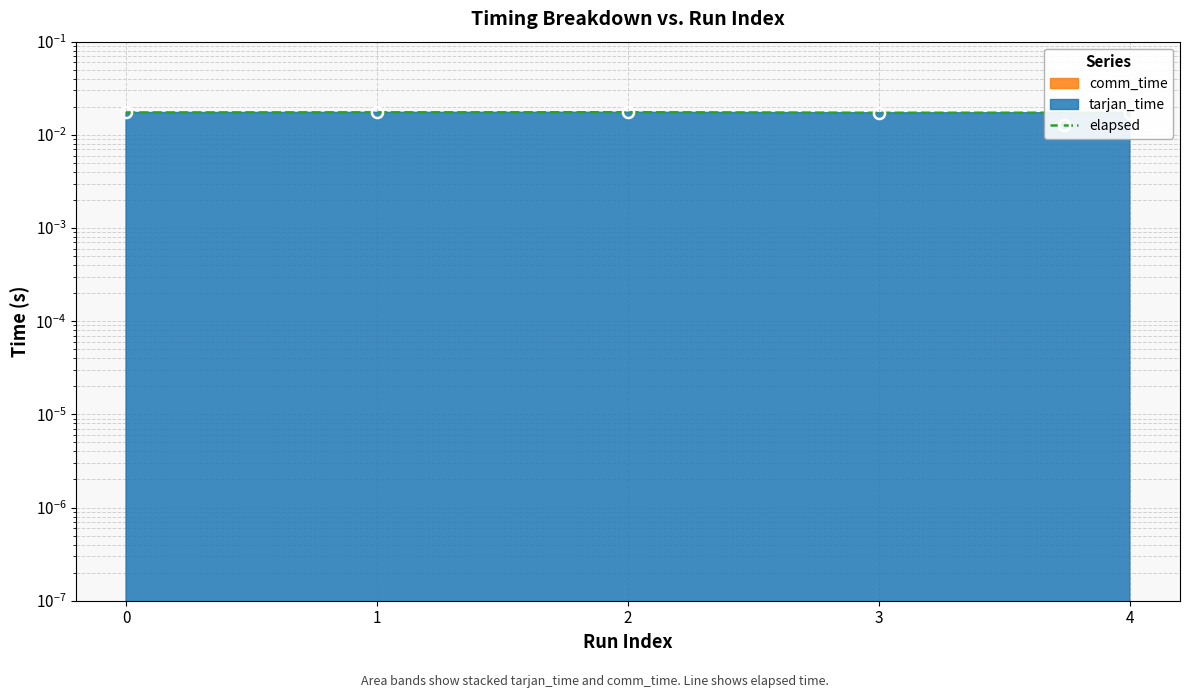

How many values are between 0 and 1?

5